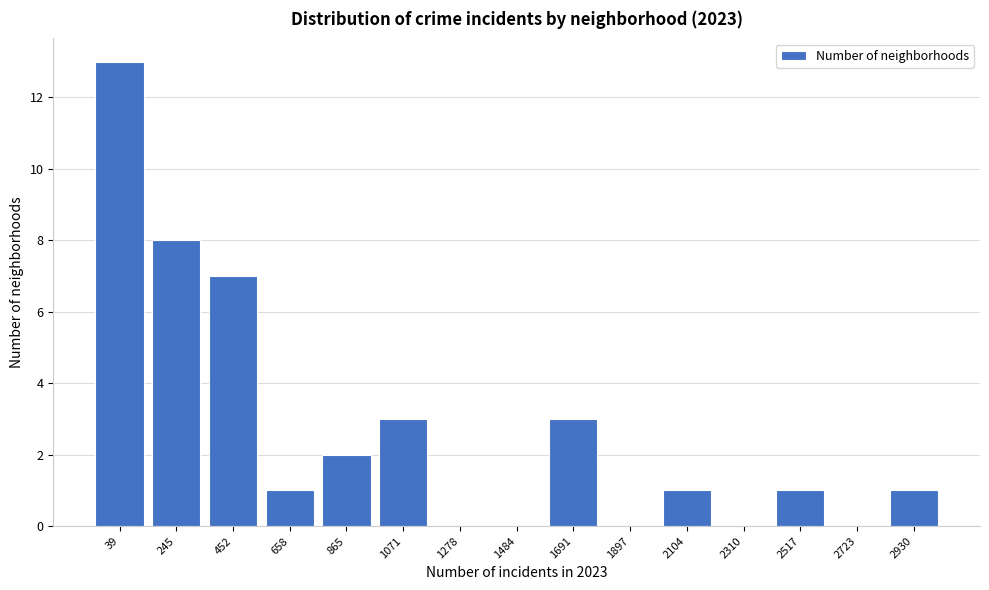

Reading left to right, list all the values displayed in this chart.

39=13	245=8	452=7	658=1	865=2	1071=3	1278=0	1484=0	1691=3	1897=0	2104=1	2310=0	2517=1	2723=0	2930=1